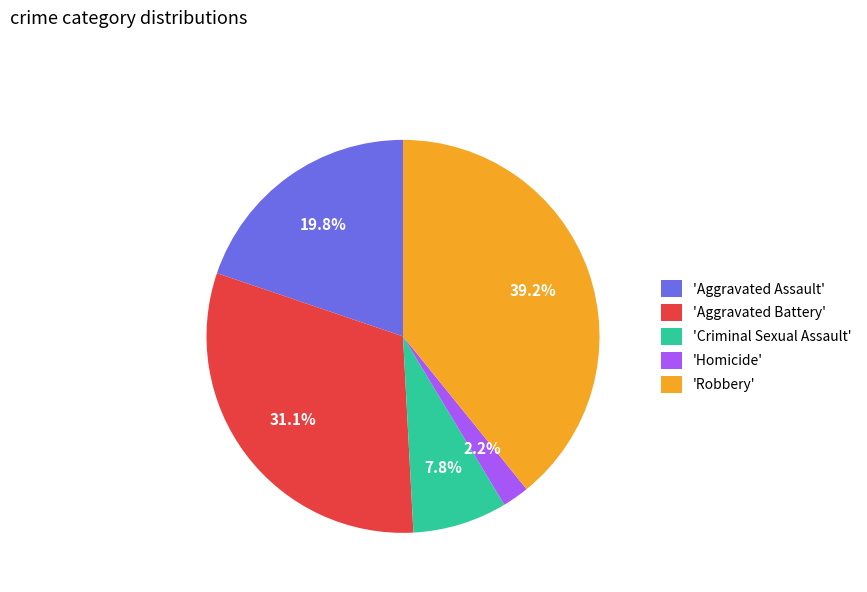

Do 'Robbery' and 'Aggravated Battery' together represent more than half of the pie?

Yes